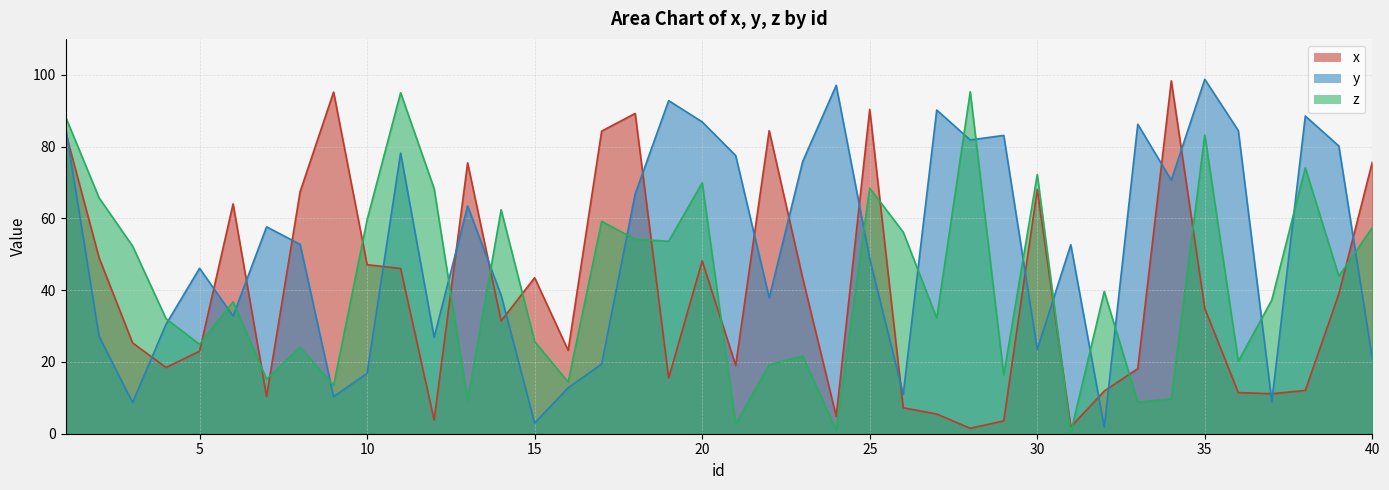

Is the value of z at 18 greater than the value of x at 9?

No